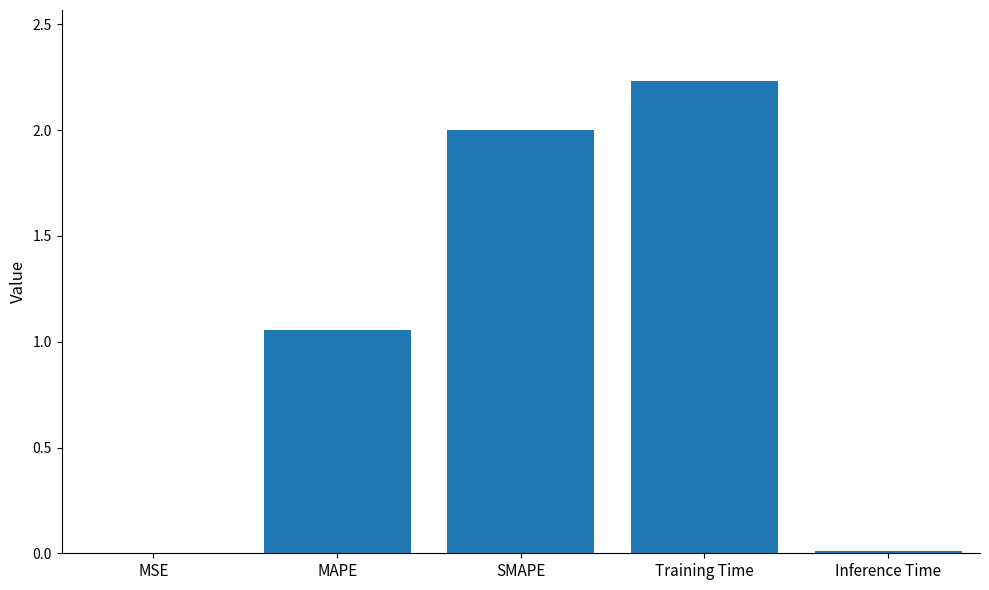

Is it true that the value at Training Time is 1.1?

False